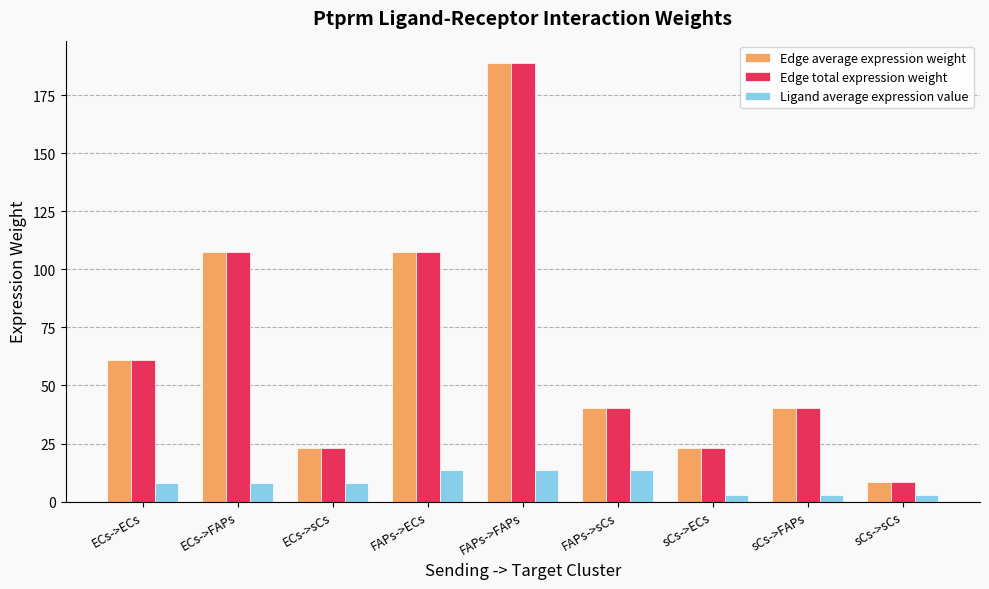

The value of Ligand average expression value at FAPs->sCs is 24.3. True or false?

False